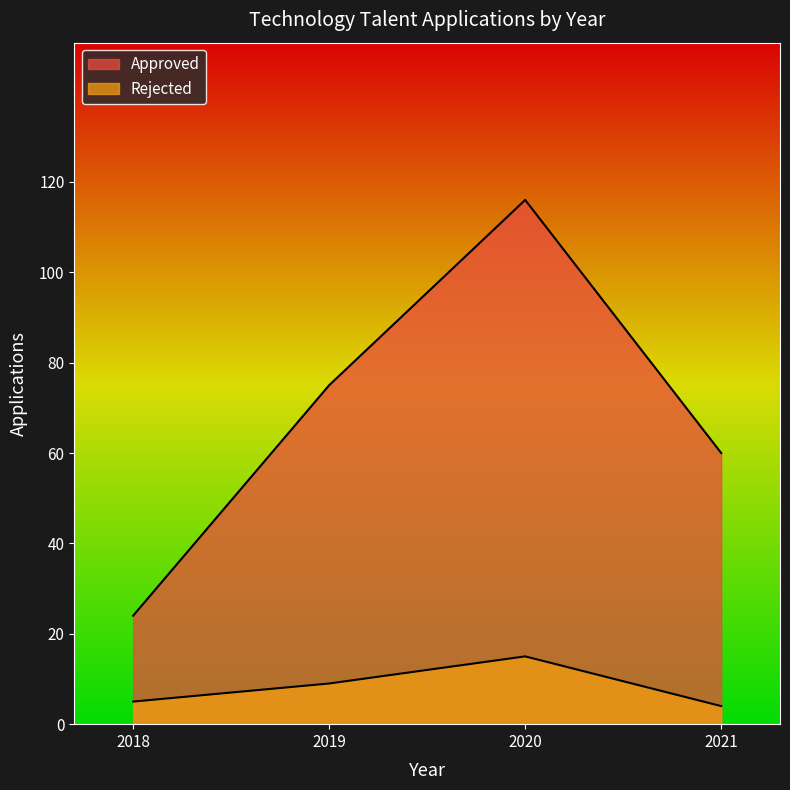

What is the value of the Rejected point at the 4th from the left?

4